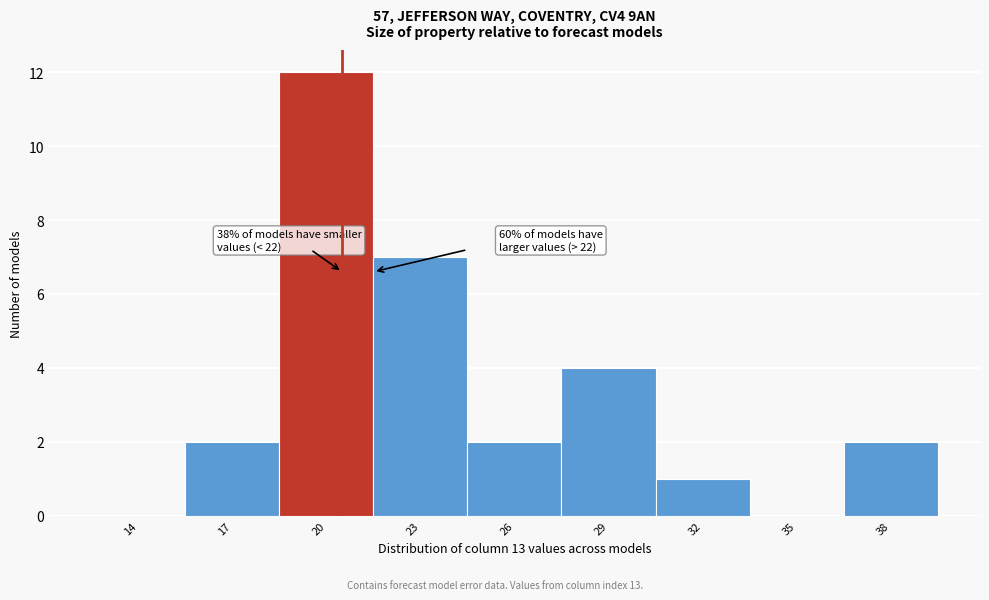

Reading left to right, extract all data points from this chart.

14=0	17=2	20=12	23=7	26=2	29=4	32=1	35=0	38=2